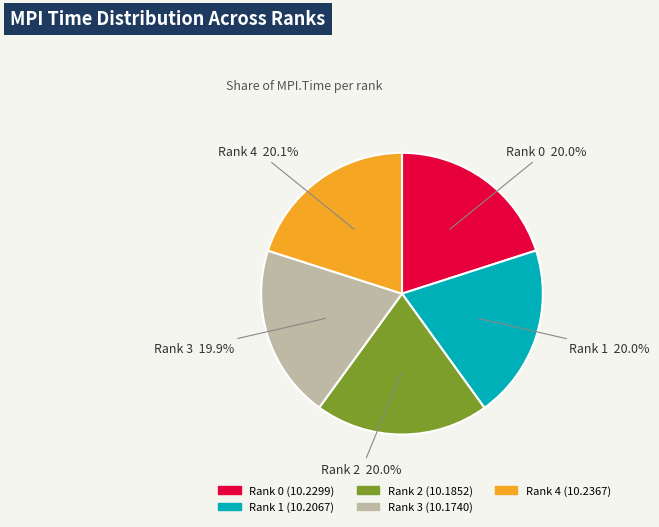

Is there any slice that represents more than half of the pie?

No